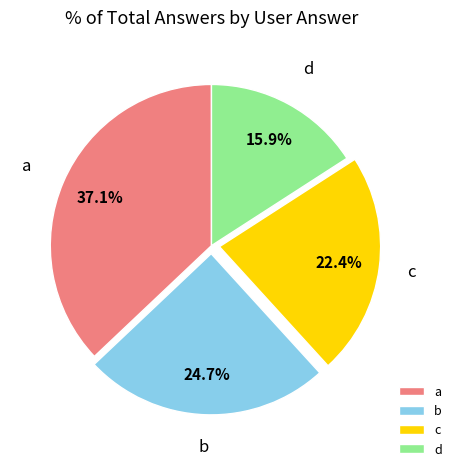

Which slice is the smallest?

d